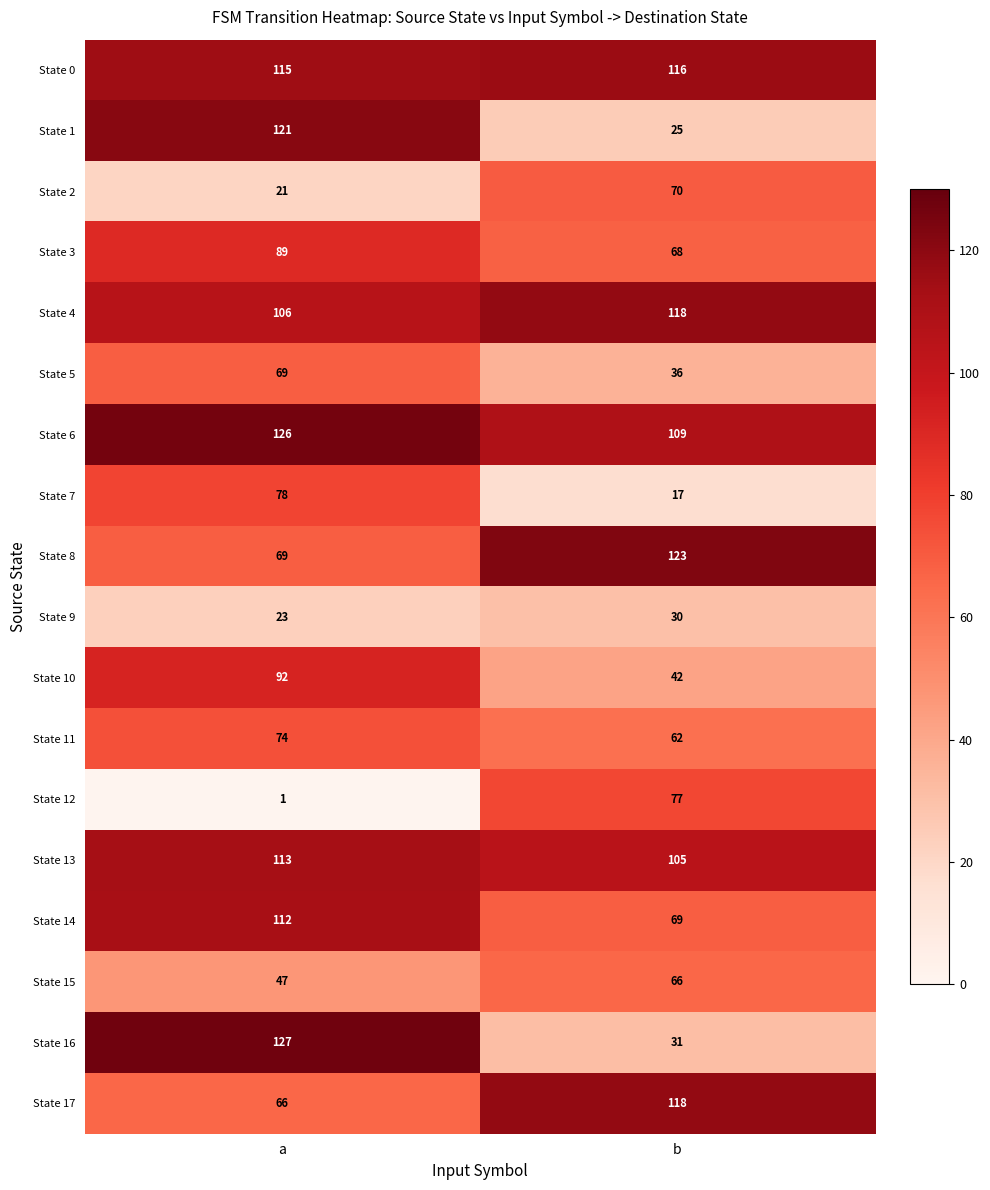

What is the difference between the State 16 values at a and b?

96